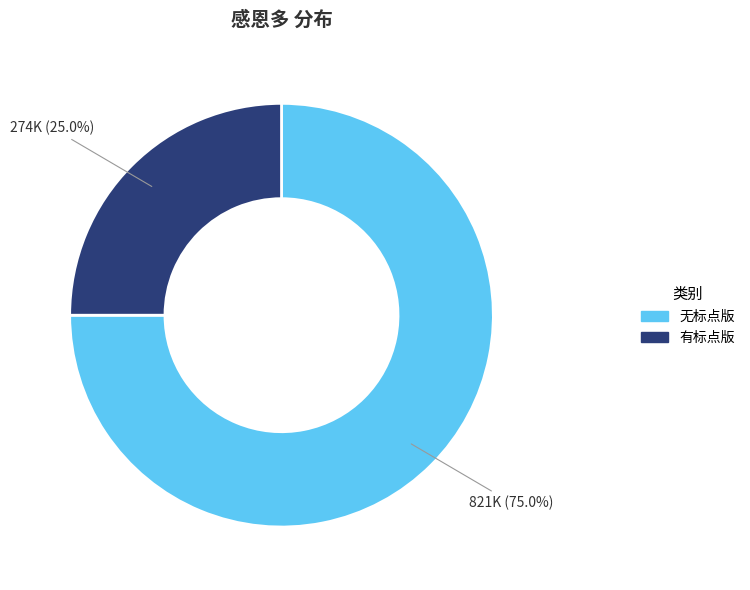

Is there any slice that represents more than half of the pie?

Yes